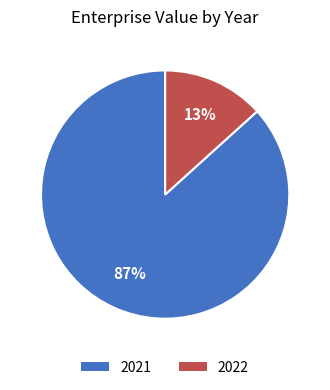

To the nearest percent, what is the average slice percentage?

50%